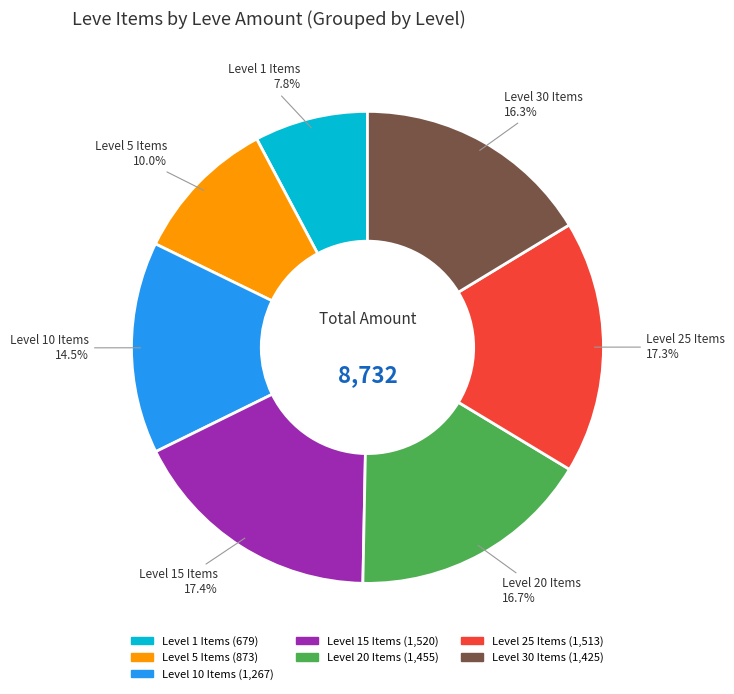

Is there any slice that represents more than half of the pie?

No